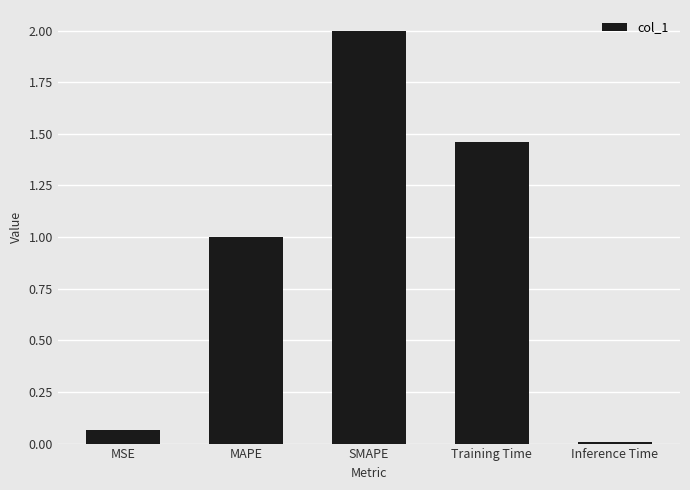

Does the chart contain any negative values?

No